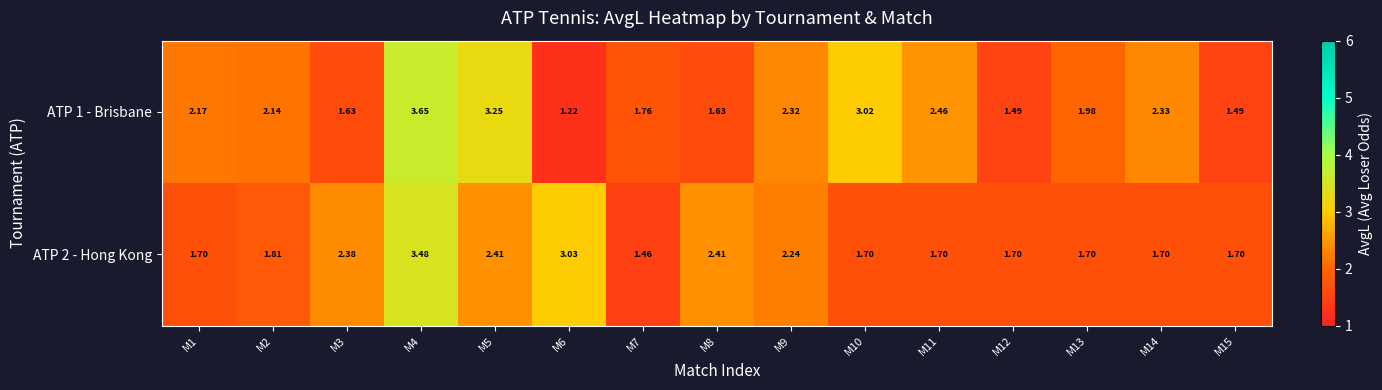

List the series in order of their peak value, highest first.

ATP 1 - Brisbane, ATP 2 - Hong Kong